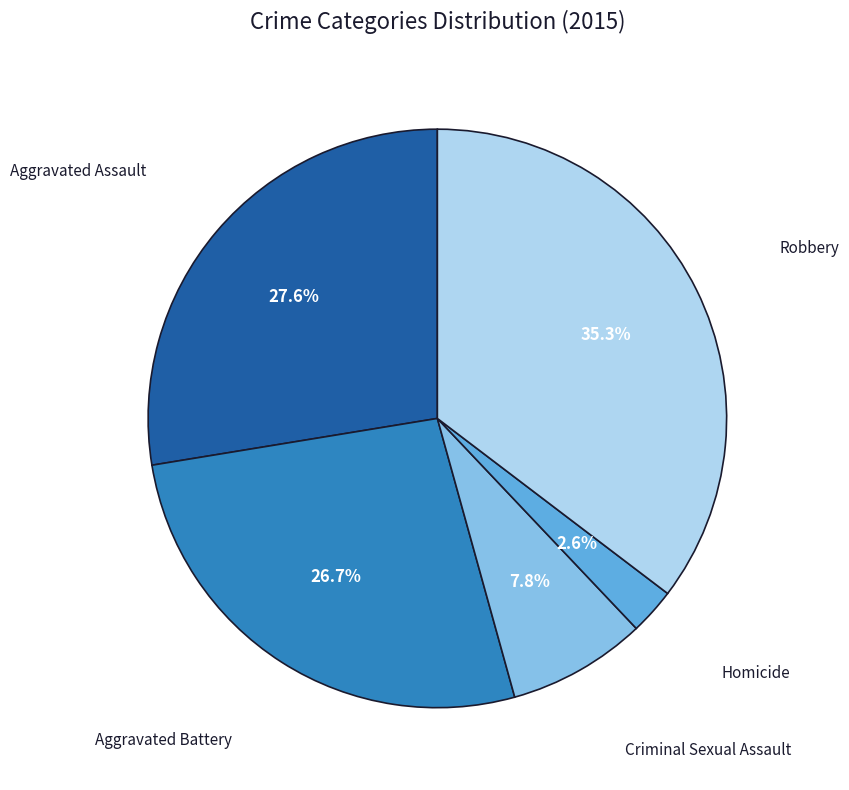

What percentage is the Criminal Sexual Assault slice, to the nearest percent?

8%